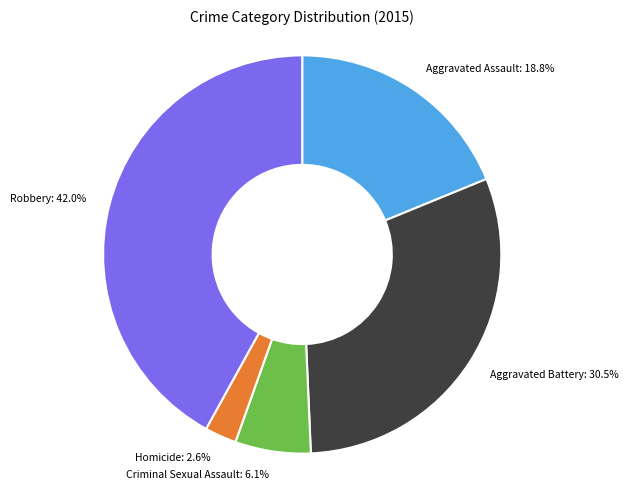

To the nearest percent, what is the average slice percentage?

20%